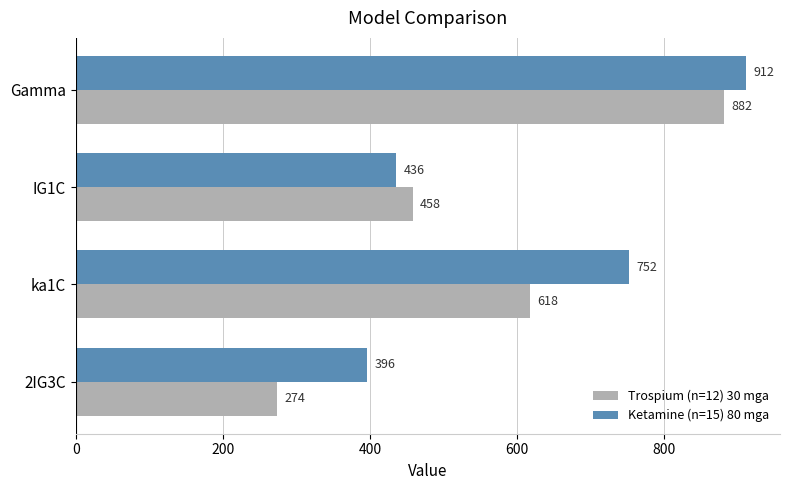

What is the maximum value shown in the chart?

912